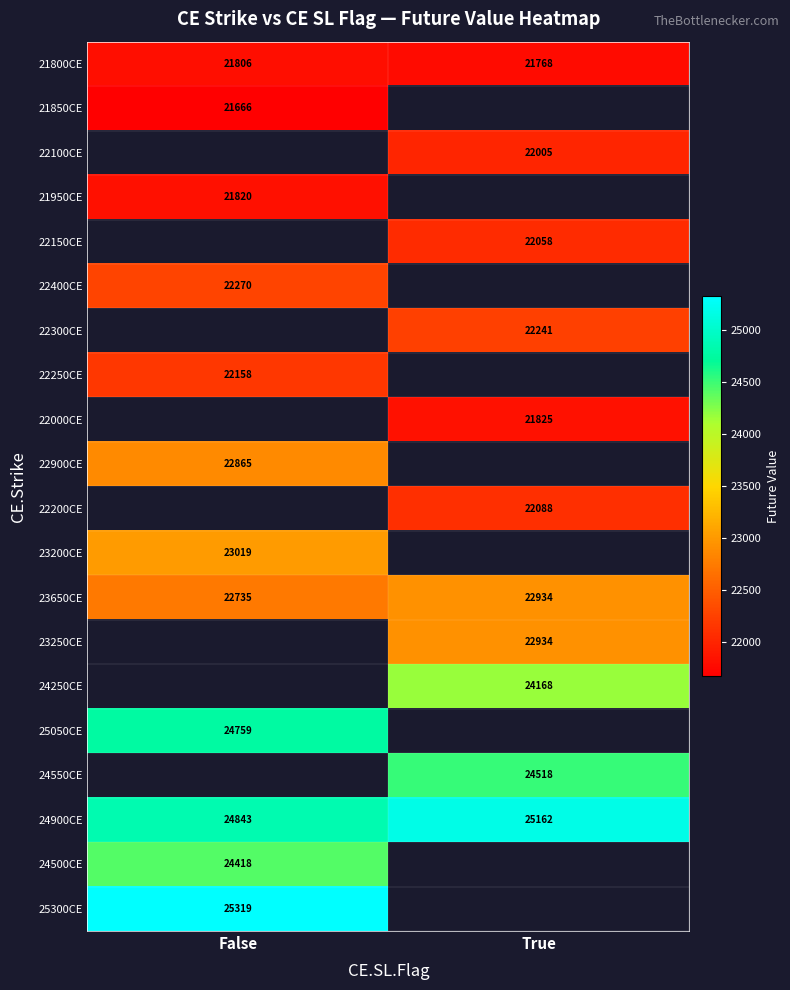

At how many categories does at least one series exceed 22130?

2